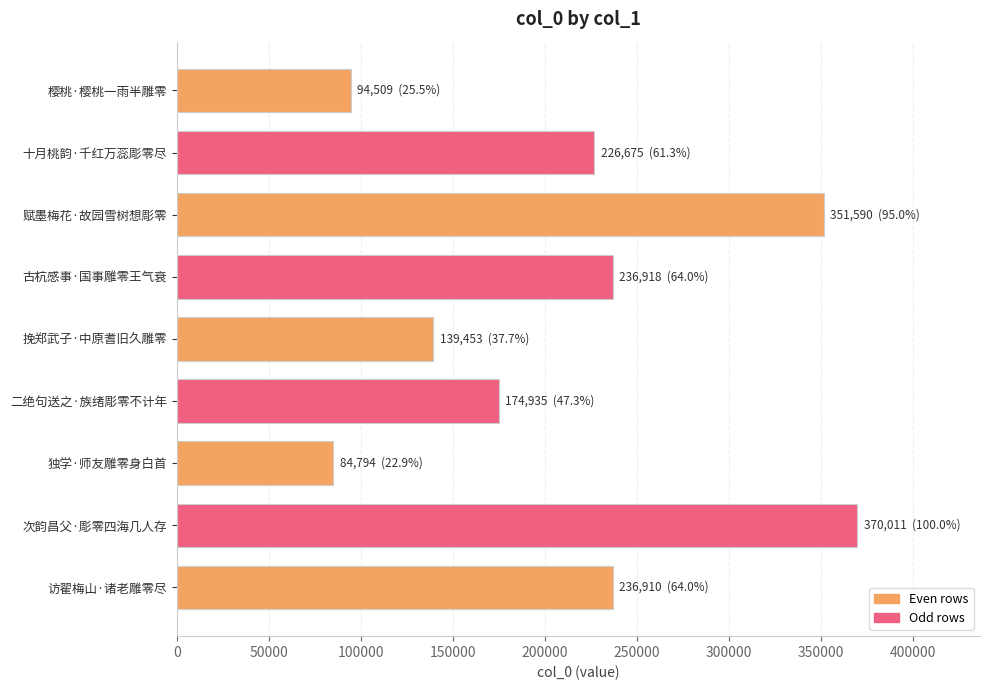

True or false: the data shows 115951 at 独学·师友雕零身白首.

False